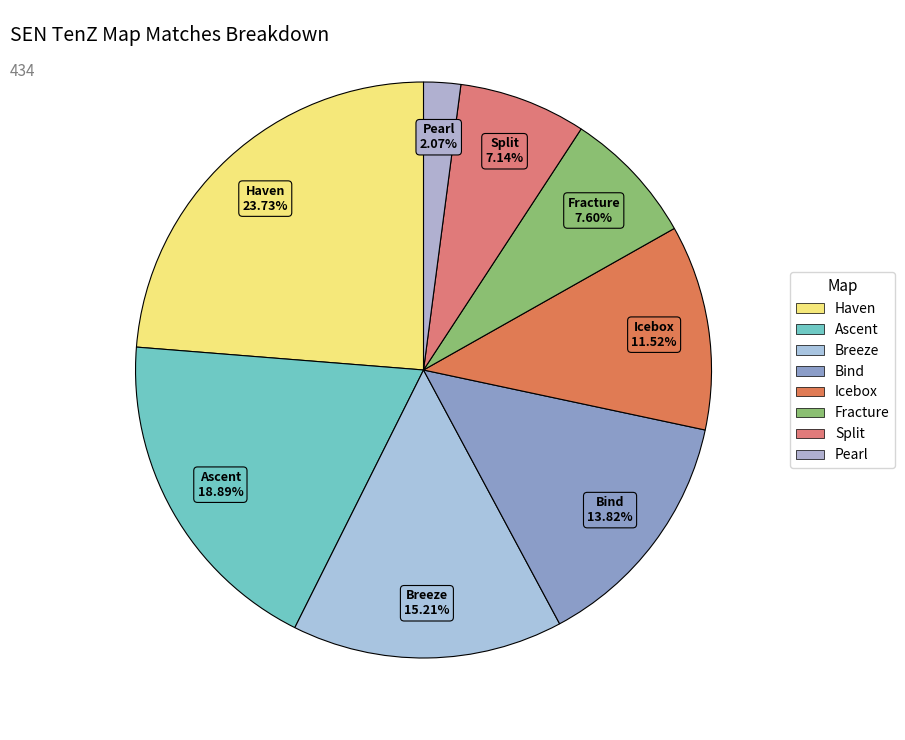

How many slices are in this pie chart?

8